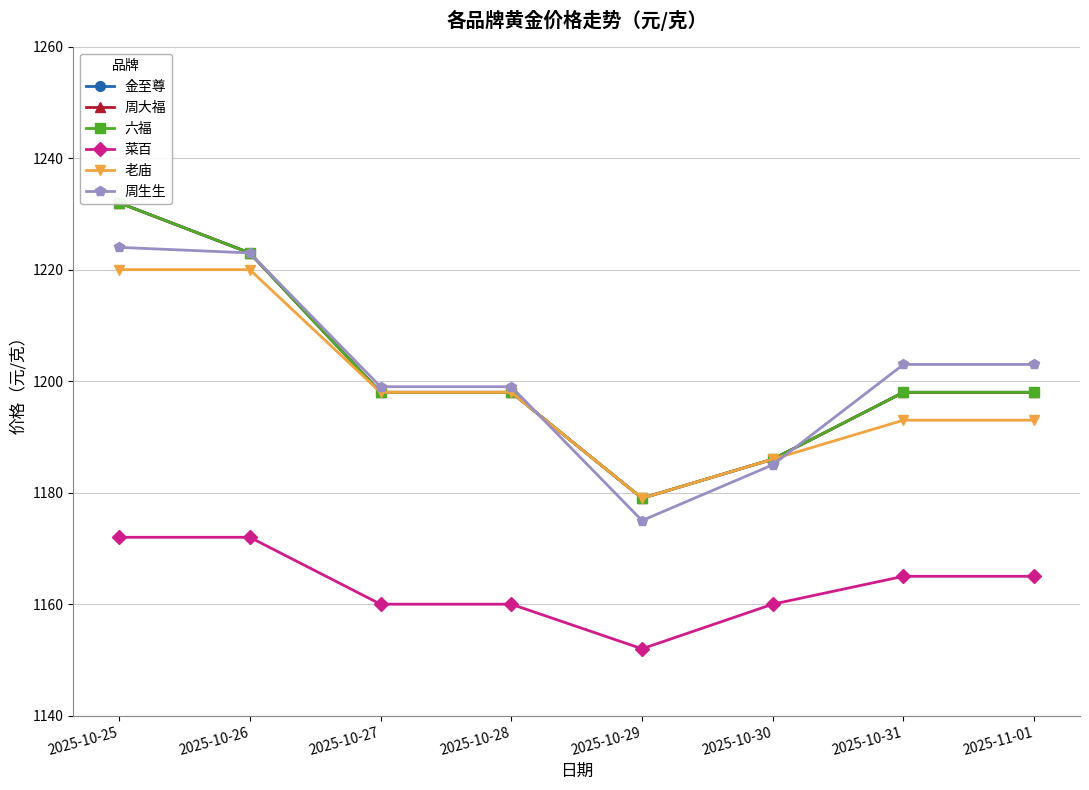

Is the value of 周大福 at 2025-10-30 greater than the value of 金至尊 at 2025-10-29?

Yes